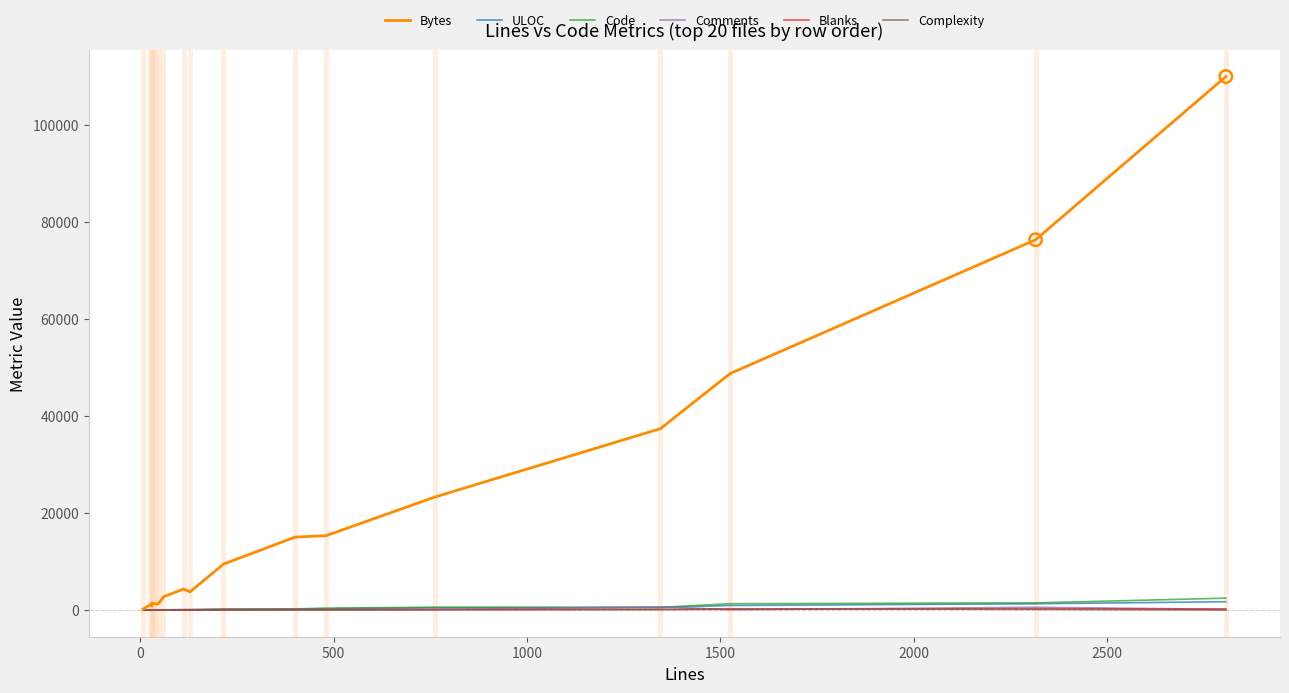

At how many categories does at least one series exceed 4029?

9